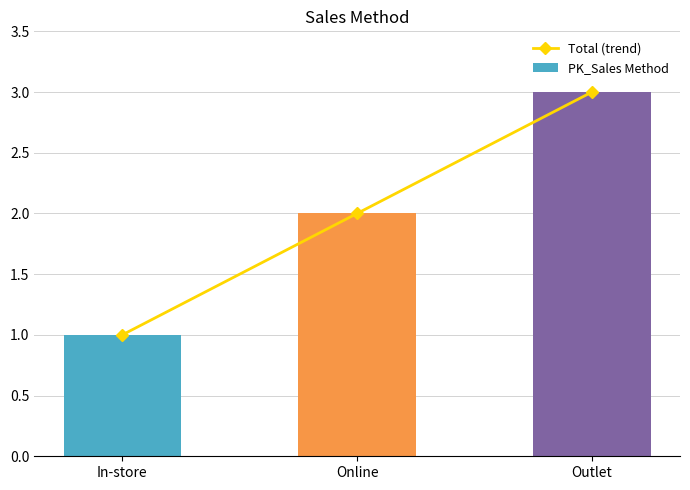

Where does the PK_Sales Method series first go above 2?

Outlet